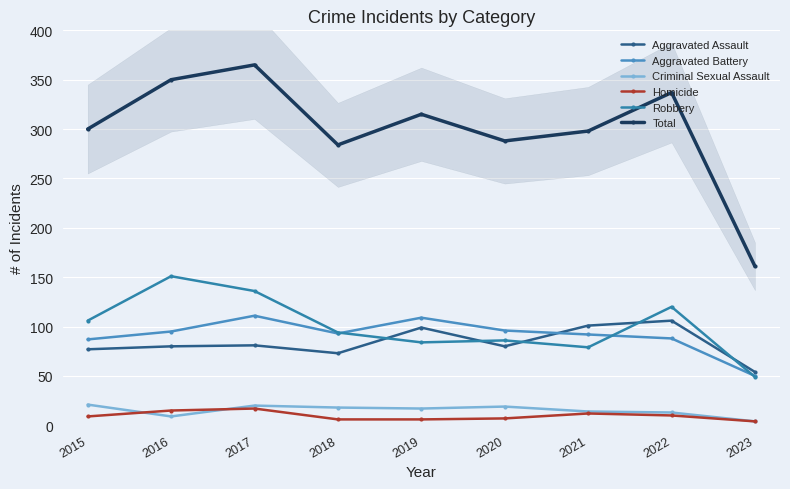

Which series changed the most between 2019 and 2023?

Total